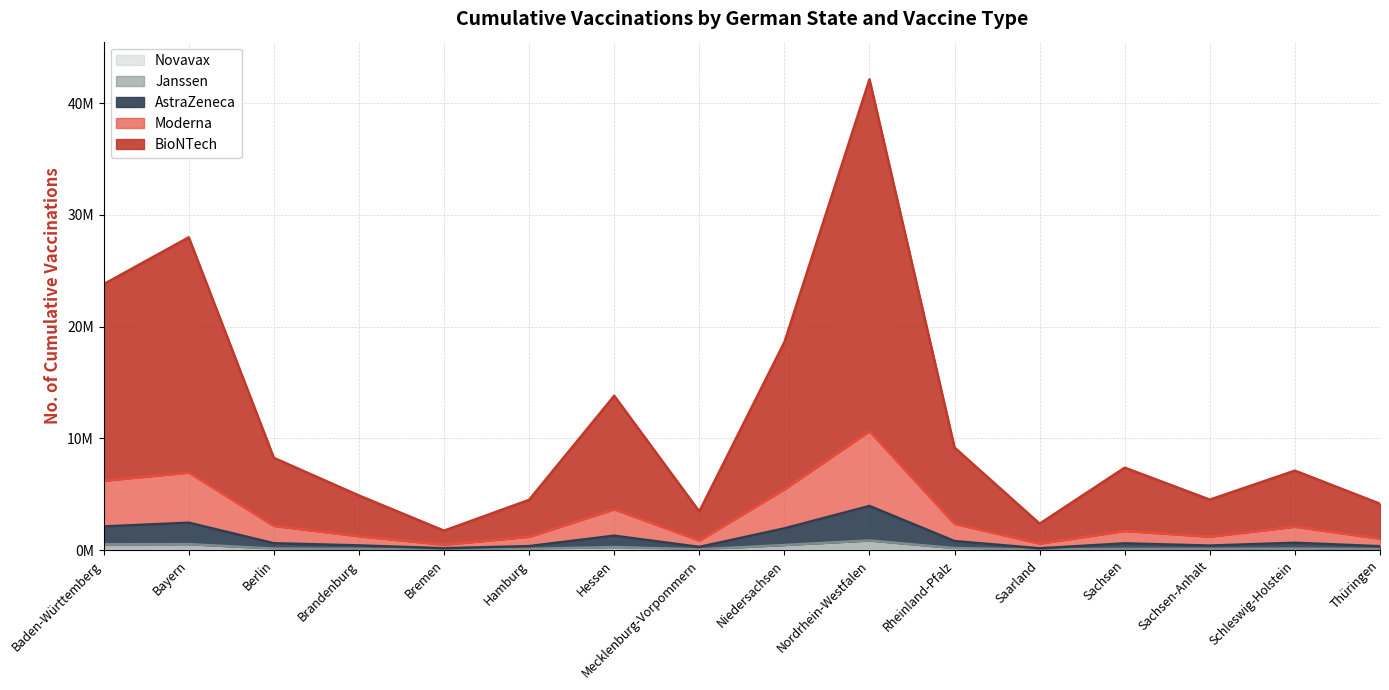

Reading left to right, extract all data points from this chart.

BioNTech: 23804722	27998477	8260045	4892320	1743003	4503641	13818082	3463407	18609039	42138854	9183223	2368548	7382482	4521199	7115810	4154296
Moderna: 6211304	6948142	2171427	1246979	491122	1197229	3655236	861064	5444711	10645895	2356947	590299	1717874	1209589	2098873	1023595
AstraZeneca: 2120125	2457493	618929	423147	172892	362577	1295195	288908	1948724	3953488	811647	164802	607174	409512	659665	351532
Janssen: 523470	539464	141994	121208	49497	119248	276635	71686	461414	867309	184799	52499	114041	114801	141212	101861
Novavax: 21773	19278	6533	3650	1063	2841	9168	3791	14949	20604	10593	1828	9559	3654	4834	5376